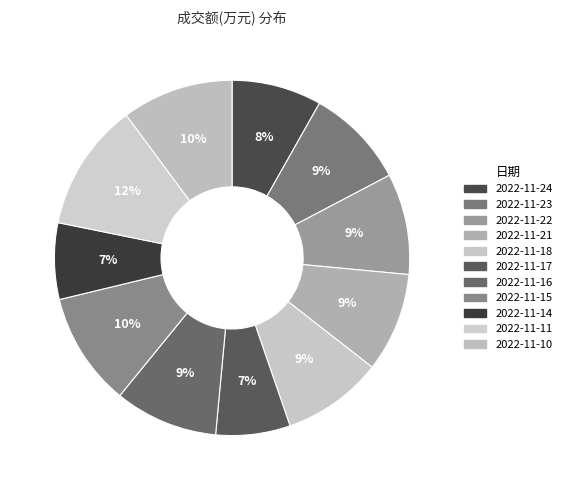

How many segments does this pie chart have?

11